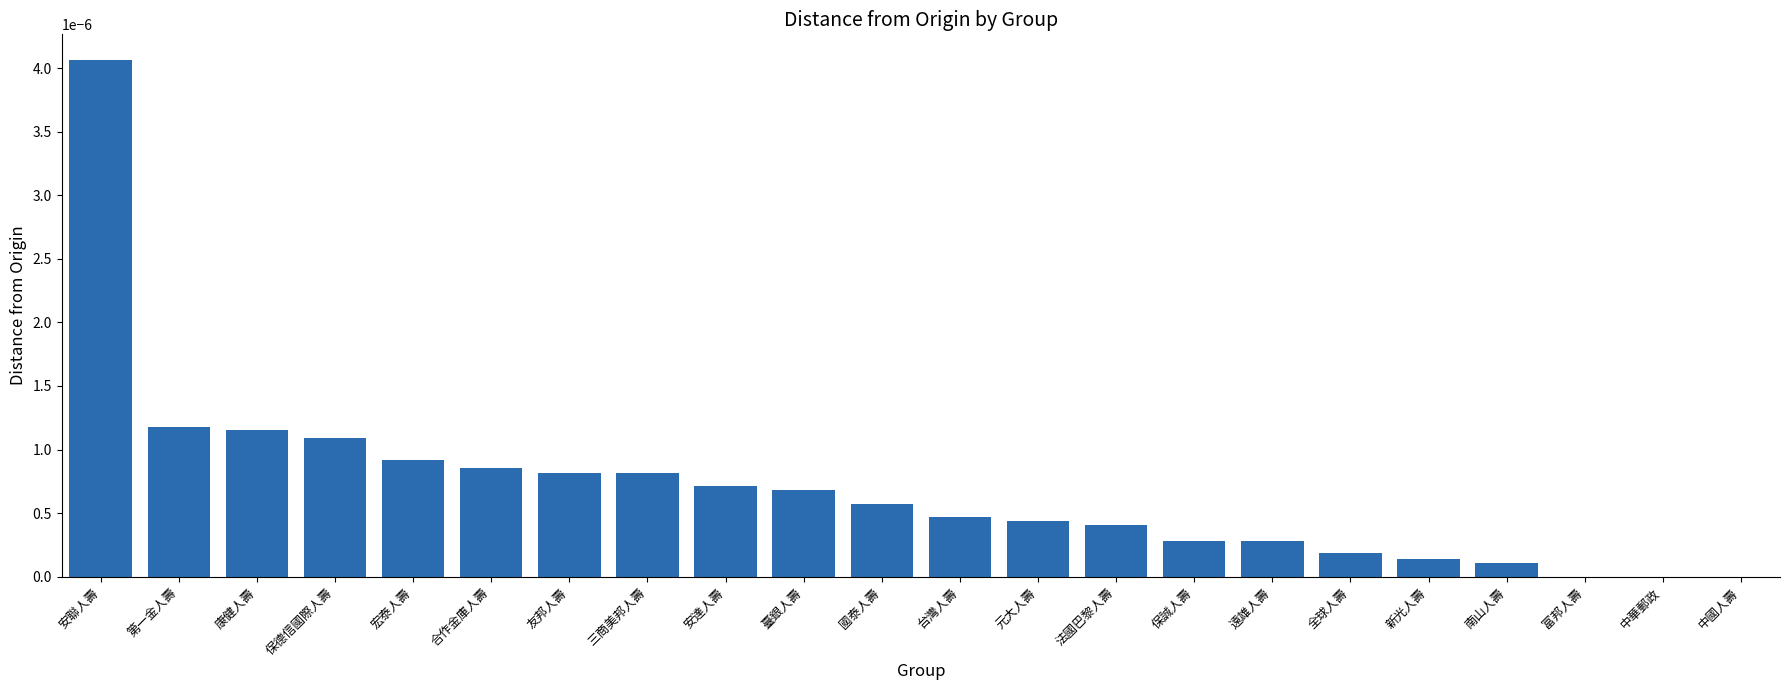

Which label corresponds to the largest value in the chart?

安聯人壽